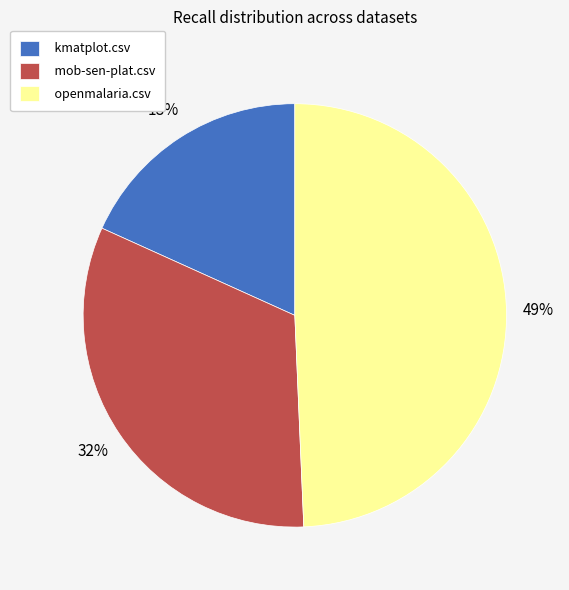

Which slice is the smallest?

kmatplot.csv